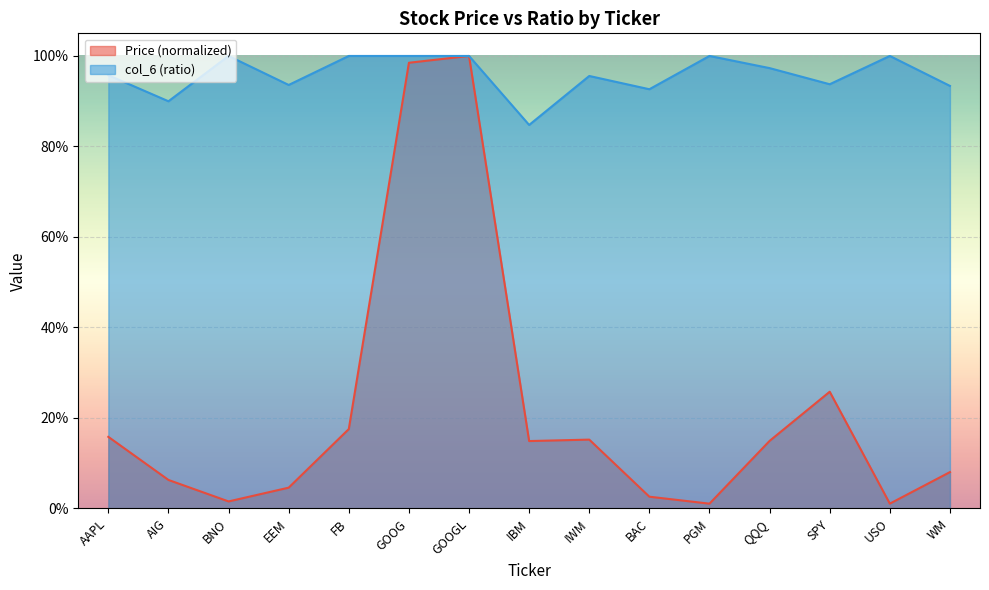

True or false: col_6 and Price cross at least once.

False